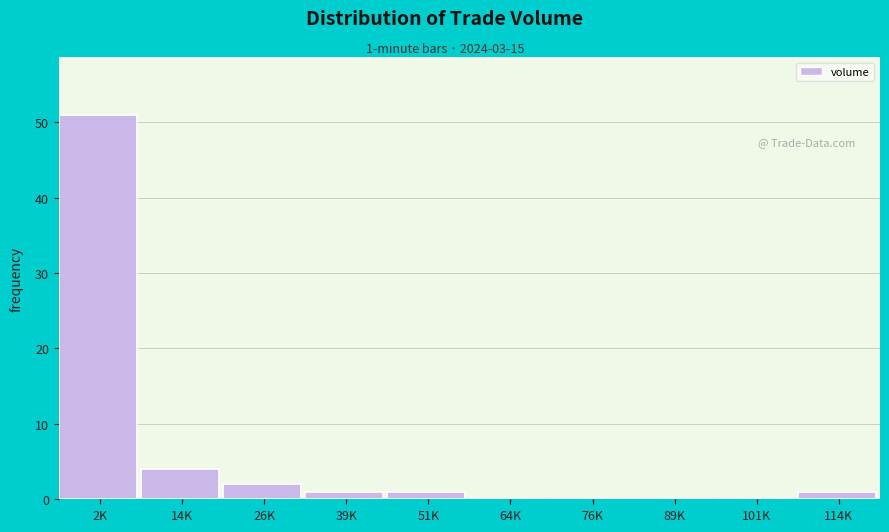

Reading left to right, extract all data points from this chart.

2K=51	14K=4	26K=2	39K=1	51K=1	64K=0	76K=0	89K=0	101K=0	114K=1